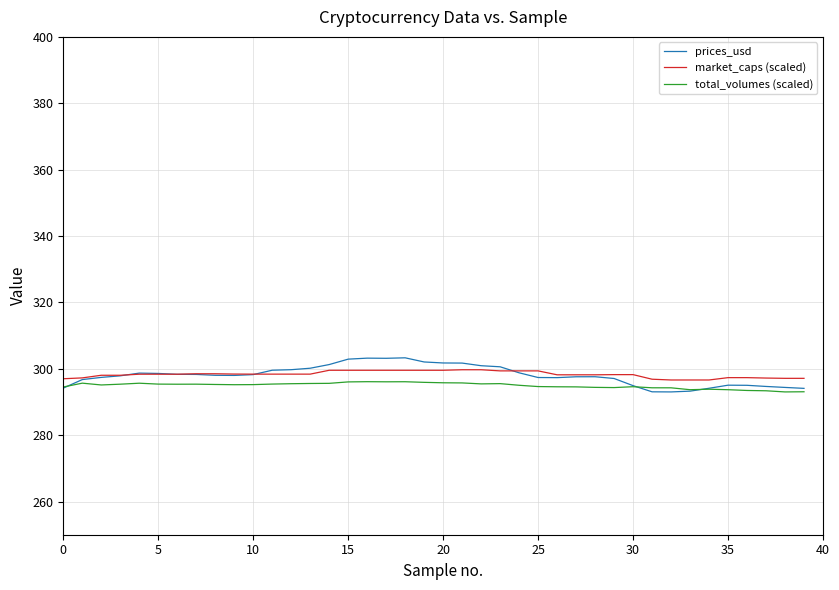

What is the minimum value for prices_usd?

293.0